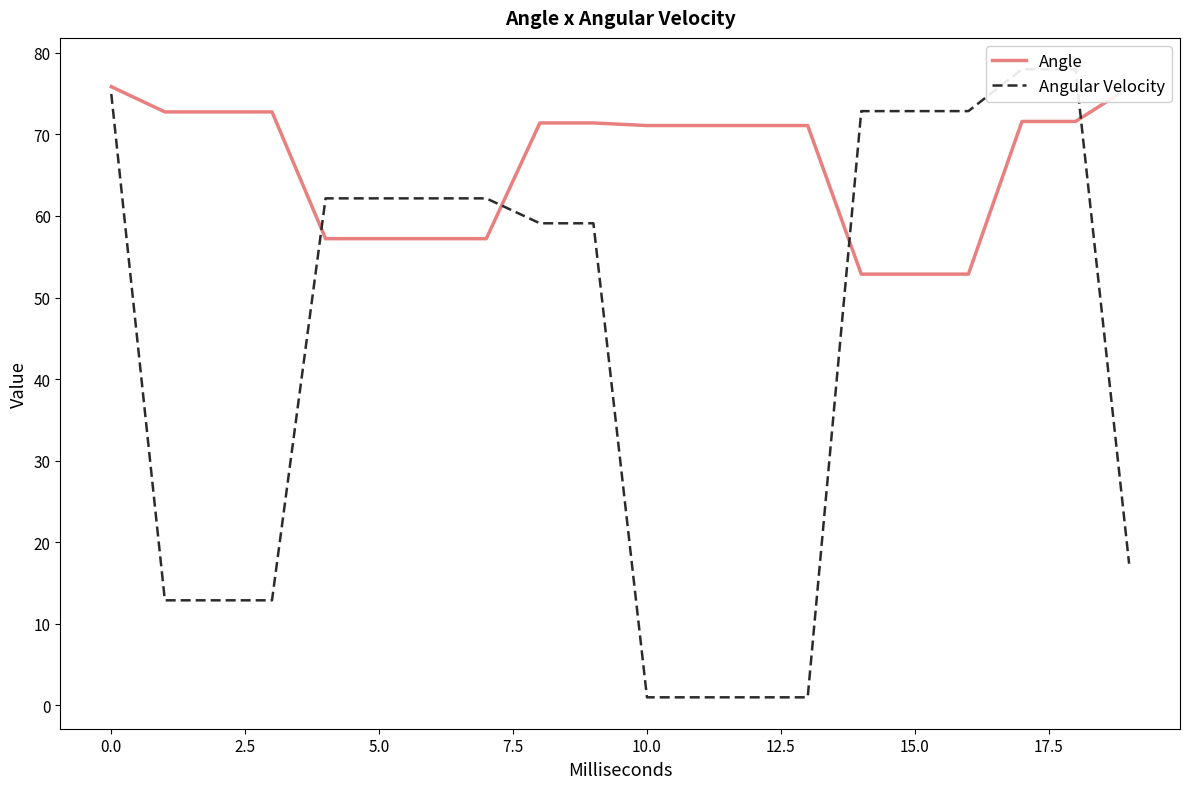

What is the difference between the second highest and second lowest values in the Angular Velocity series?

77.0